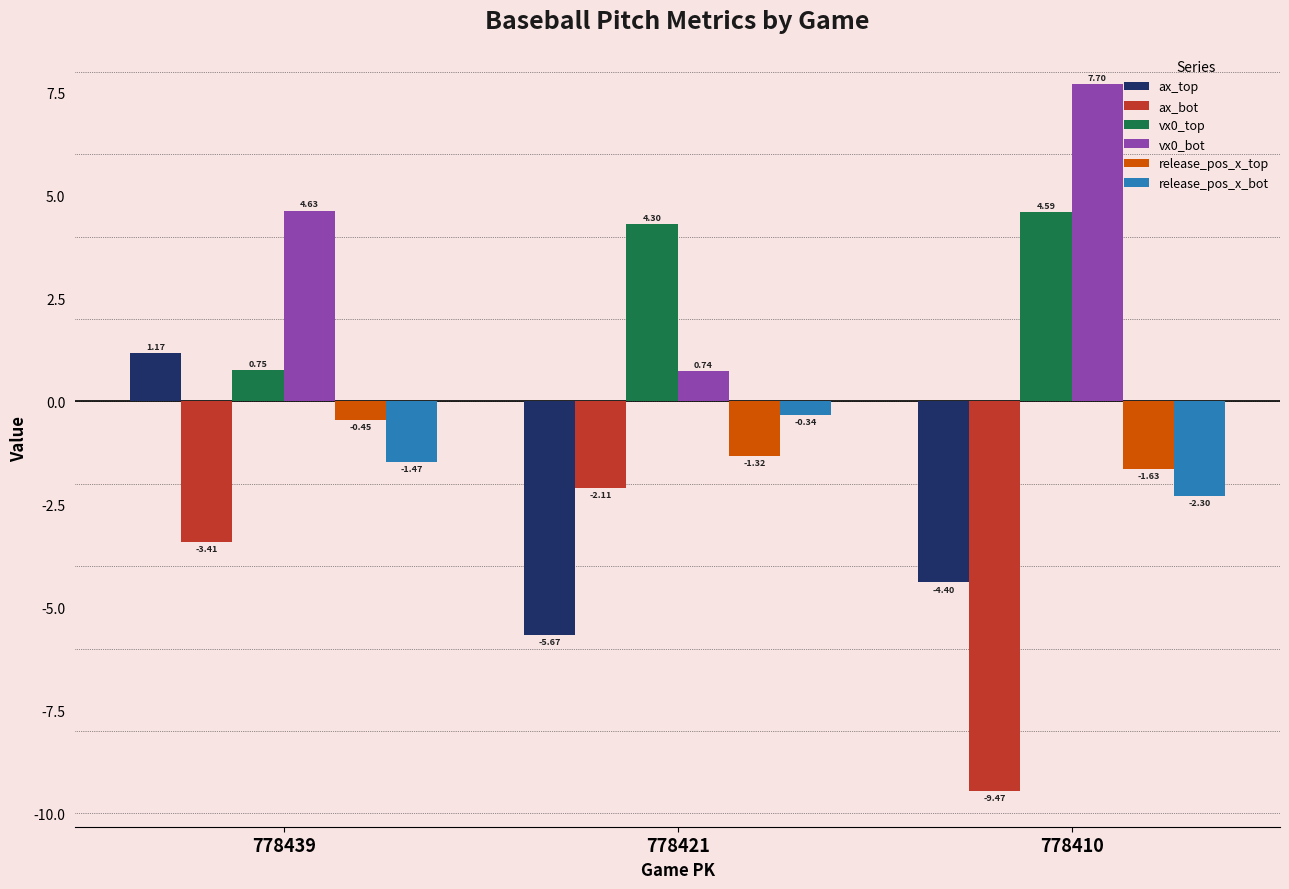

Is the value of vx0_top at 778421 greater than the value of release_pos_x_bot at 778410?

Yes